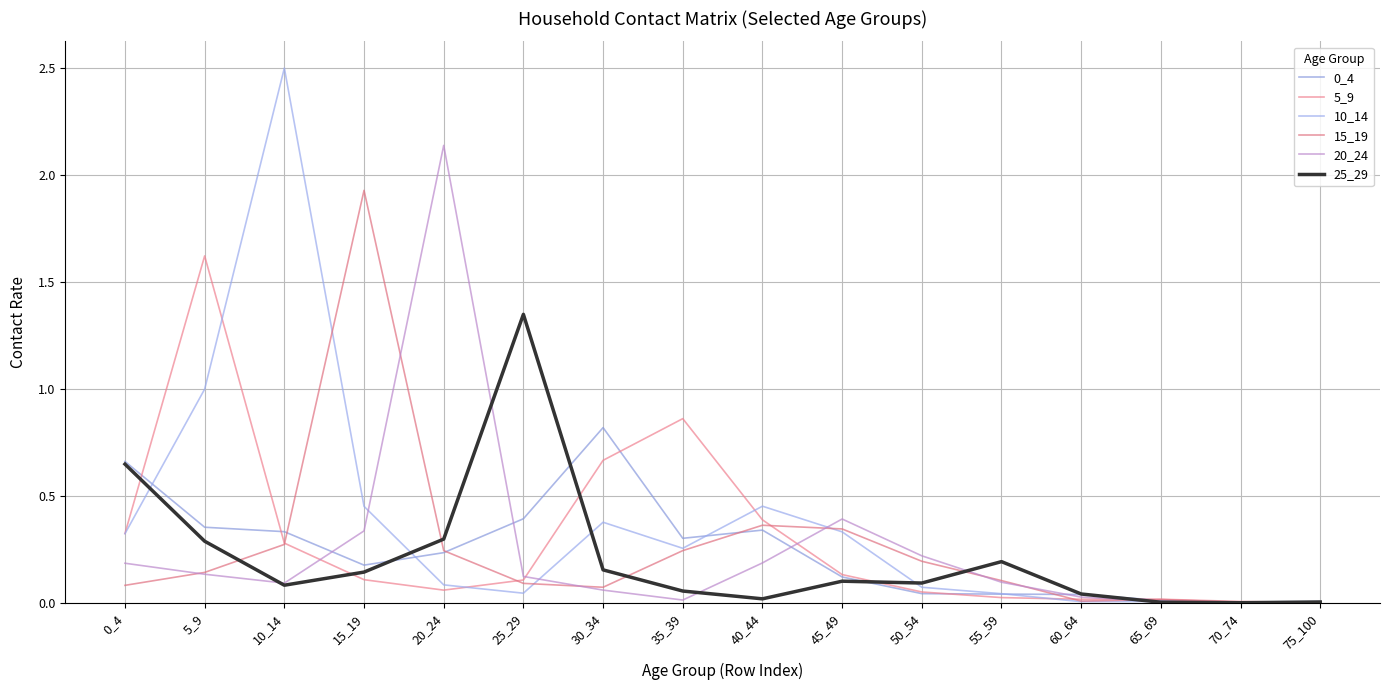

At which label does 20_24 reach its peak?

20_24